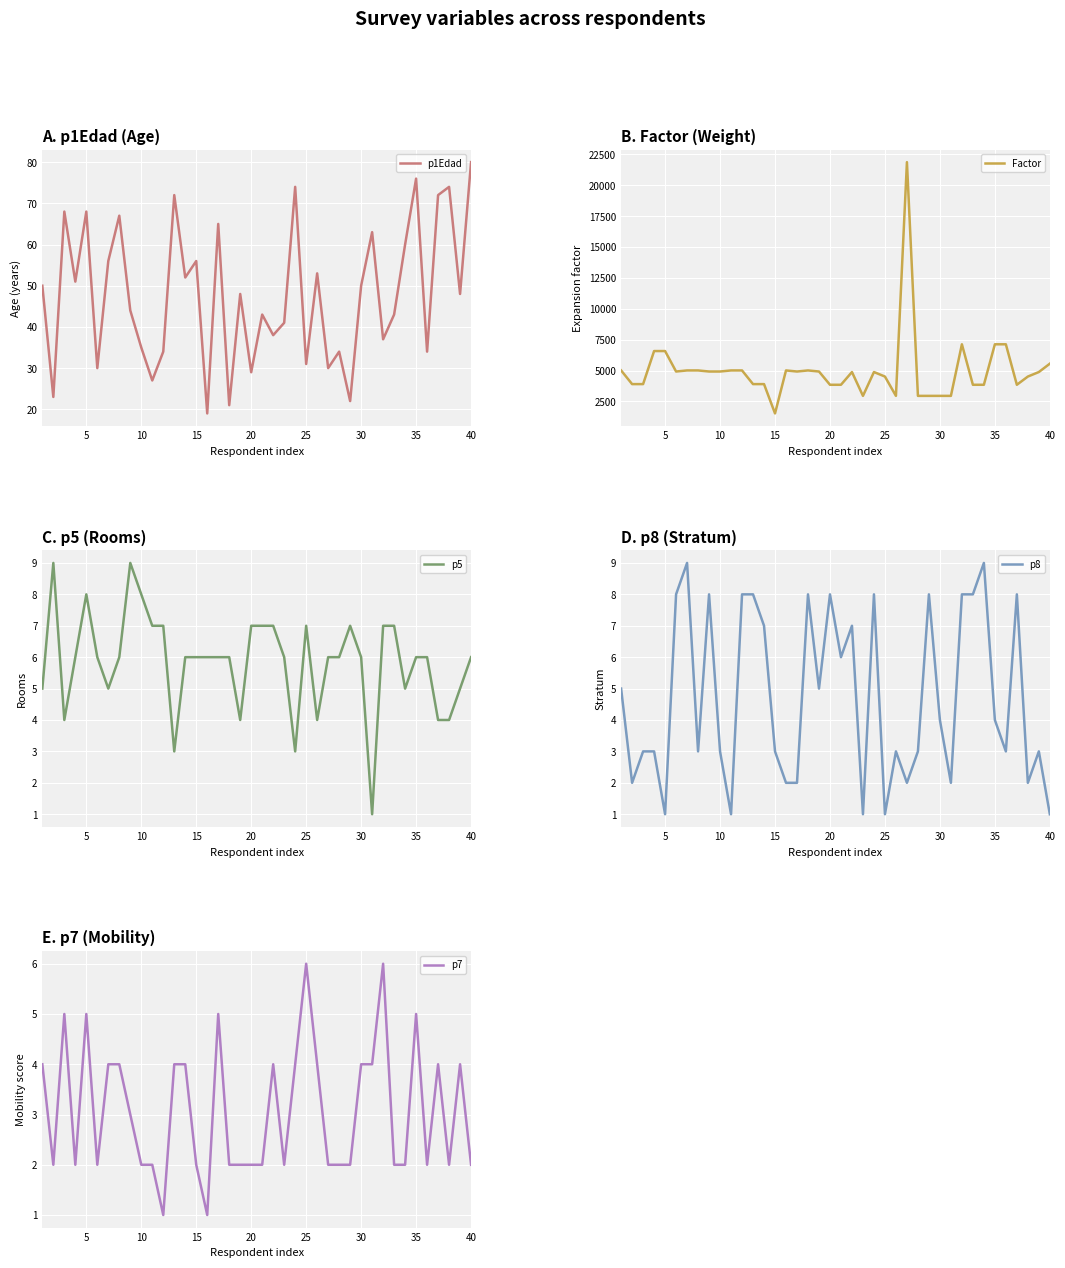

How many lines are shown in the chart?

5